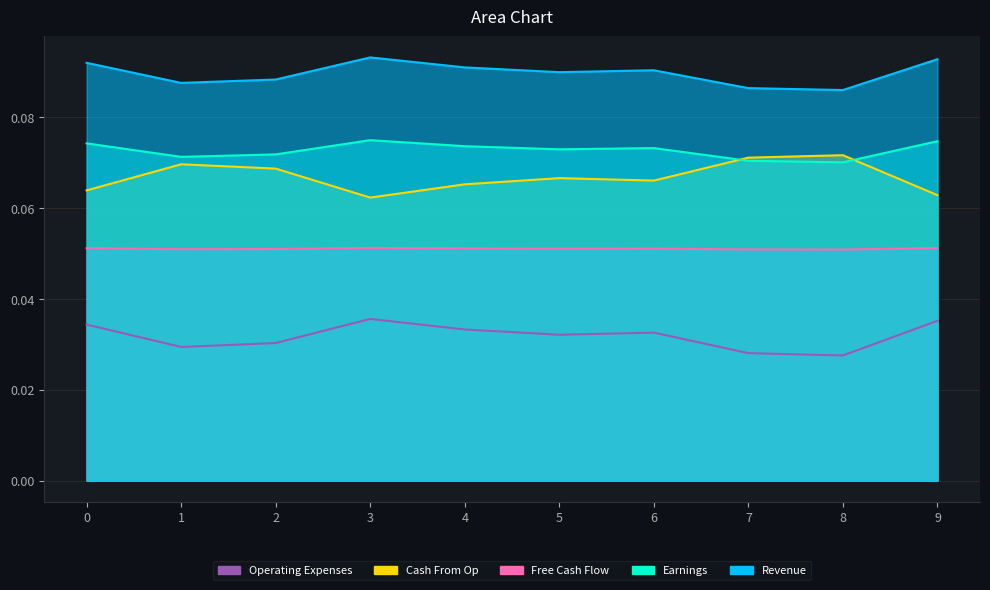

What is the difference between the highest and lowest values at 3?

0.1